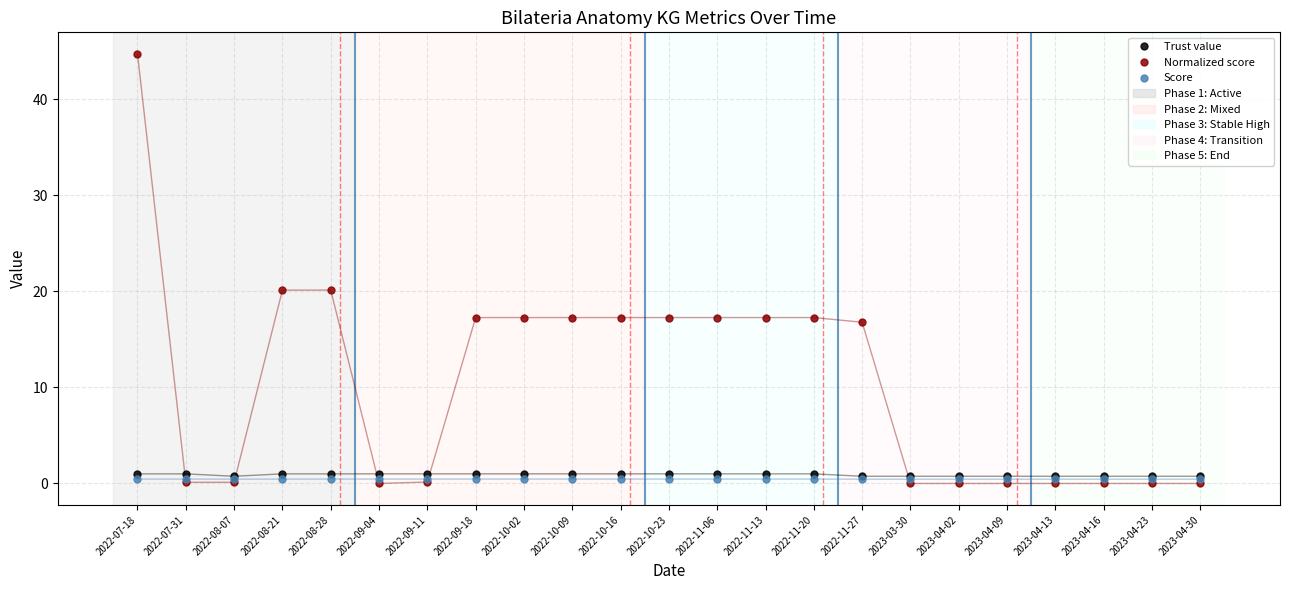

What position from the right is 2022-11-06?

11